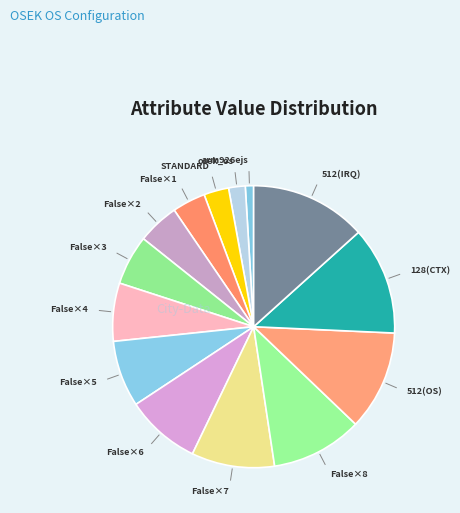

To the nearest percent, what is the average slice percentage?

7%